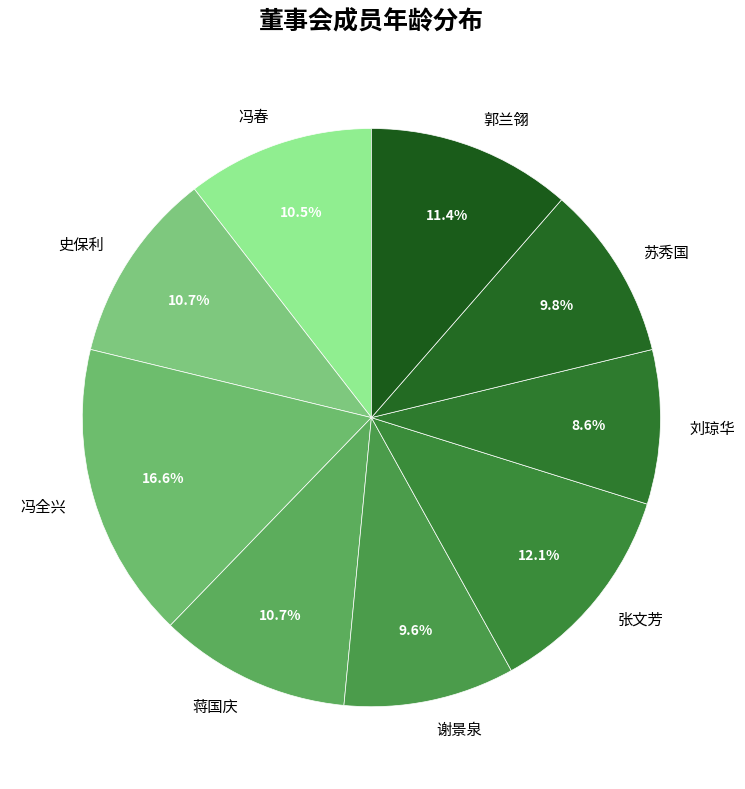

What is the smallest slice in the pie chart?

刘琼华